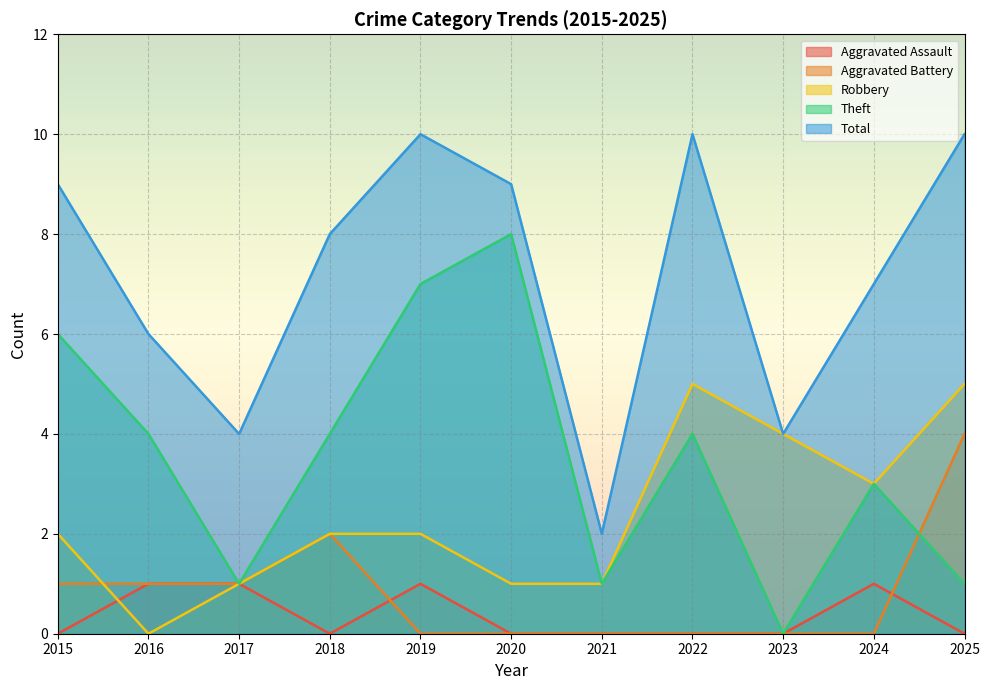

At 2020, list the series in order from largest to smallest.

Total, Theft, Robbery, Aggravated Assault, Aggravated Battery